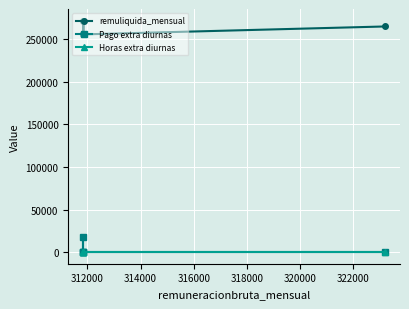

Which series has the largest range (max minus min)?

Pago extra diurnas